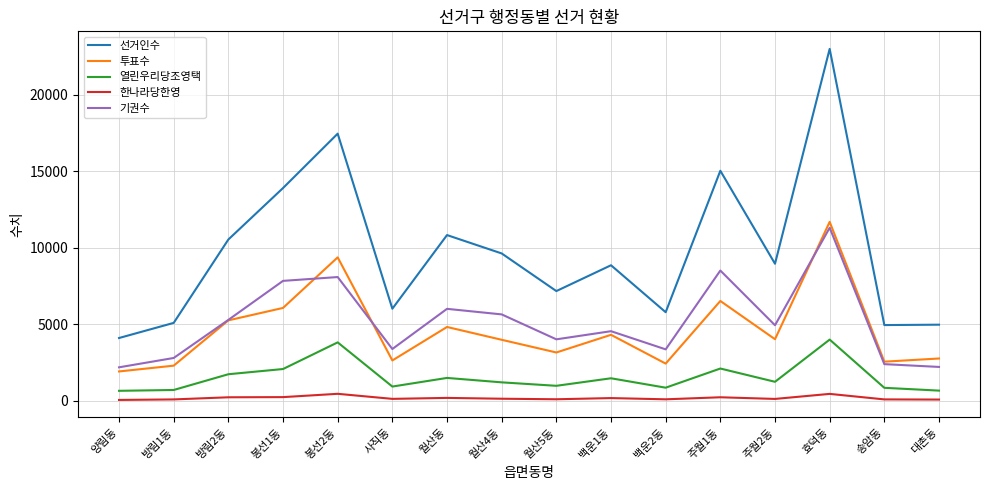

At which category is the sum across all series the highest?

효덕동